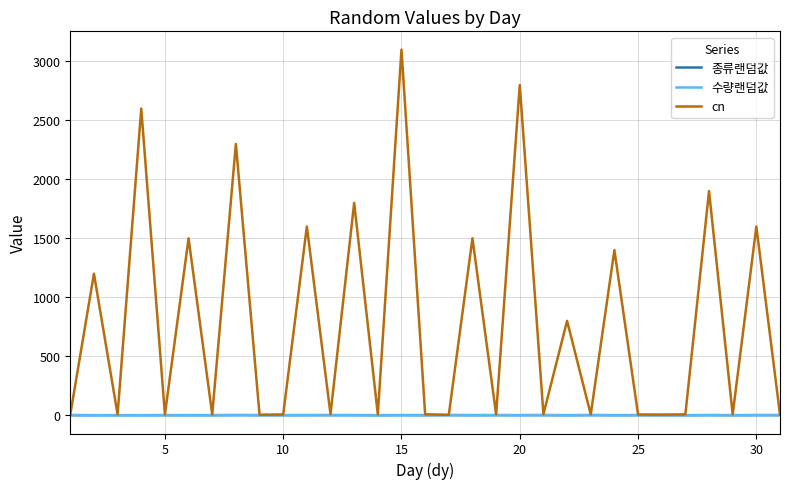

Which series has the largest range (max minus min)?

cn